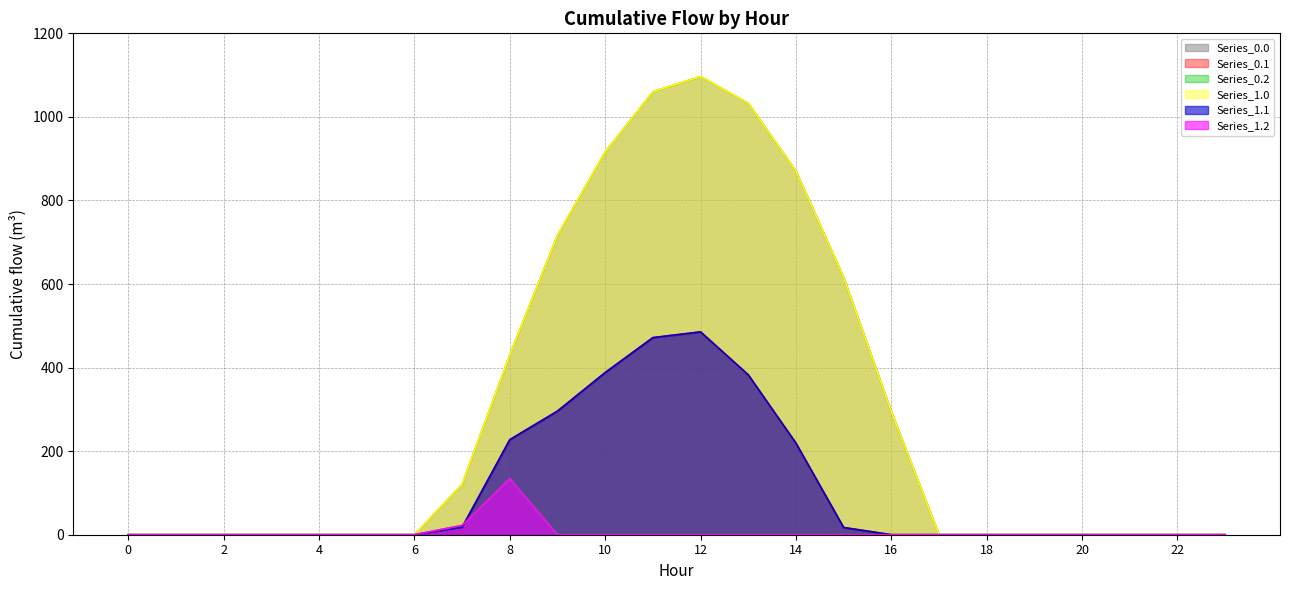

Is the value of Series_1.1 at 16 greater than the value of Series_0.2 at 12?

No